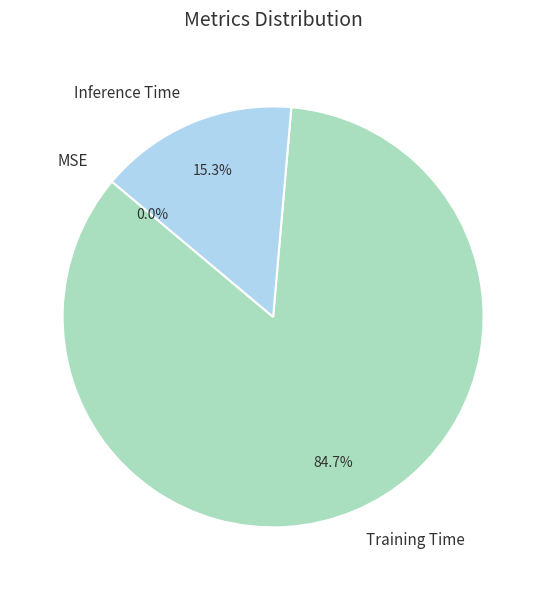

Which has a higher value, Inference Time or Training Time?

Training Time